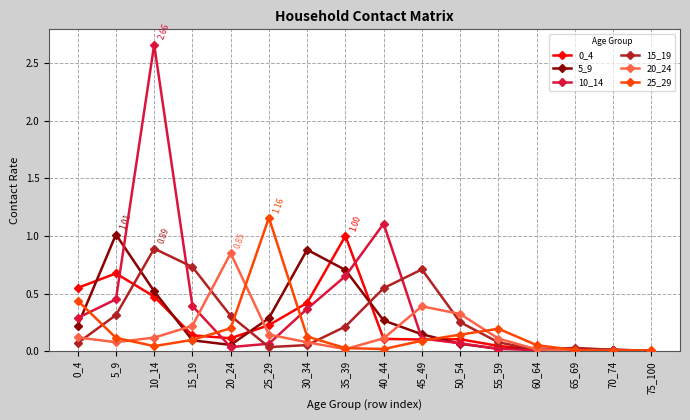

The value of 0_4 at 50_54 is 0.0. True or false?

False